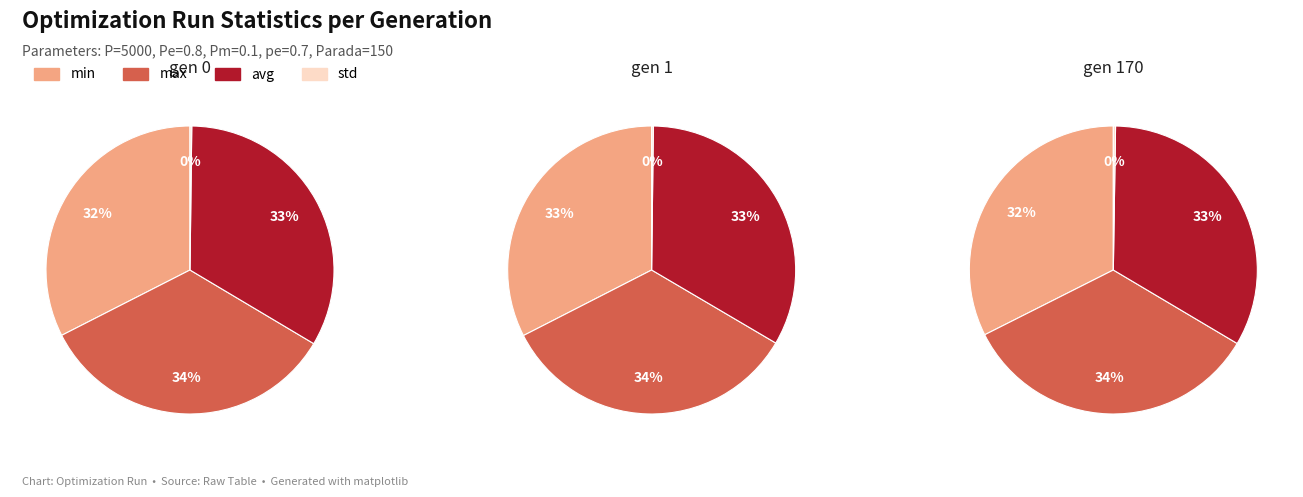

Which series has the widest spread of values?

avg